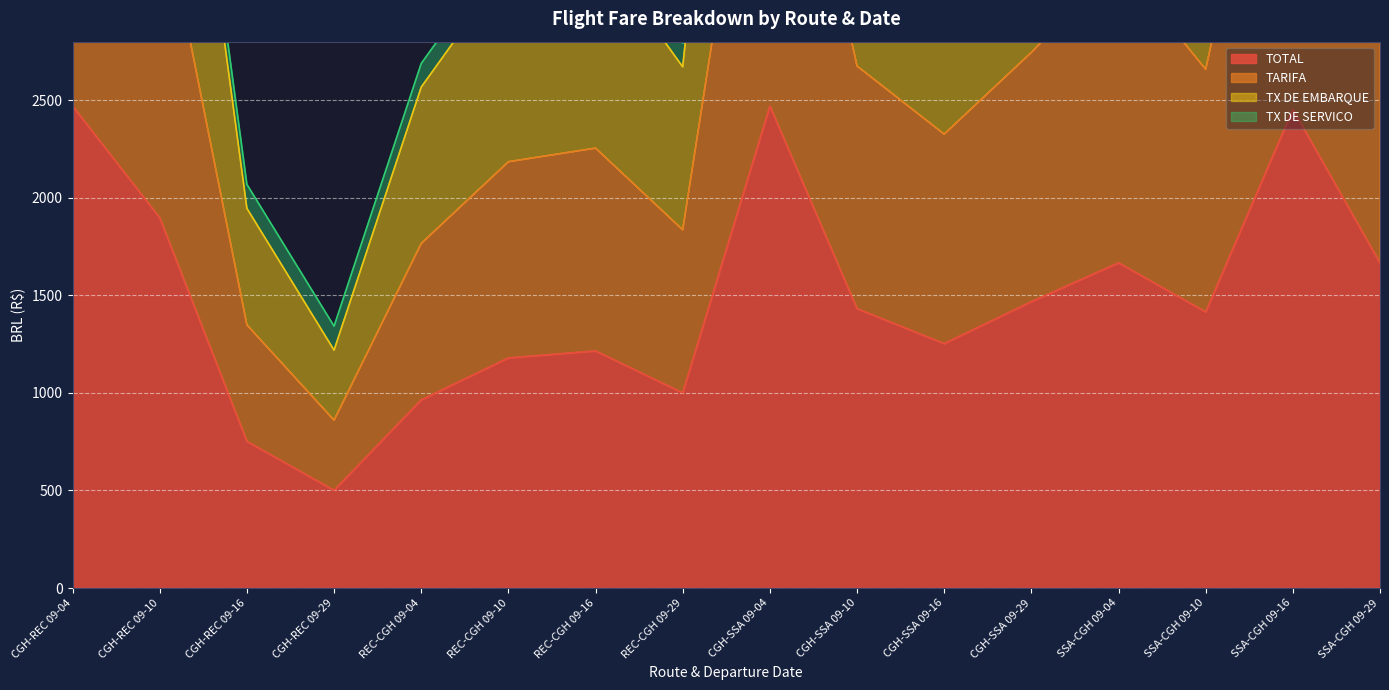

The value of TOTAL at SSA-CGH 09-10 is 1415.0. True or false?

True